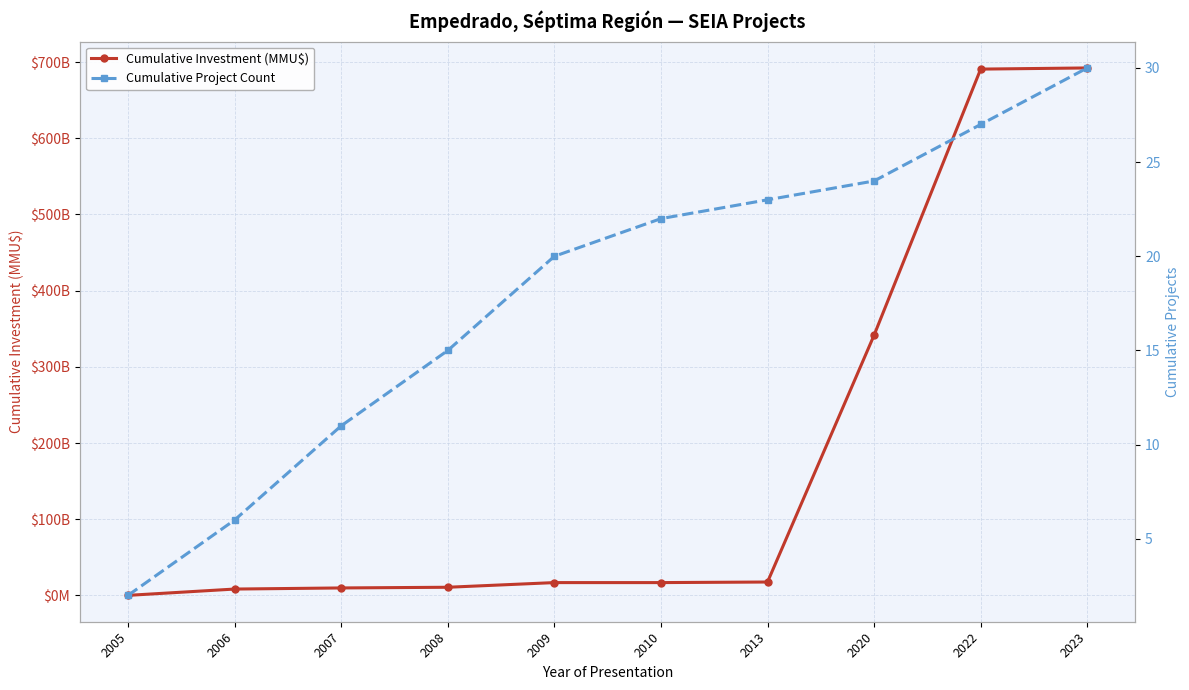

What is the spread (max minus min) of values at 2010?

16804